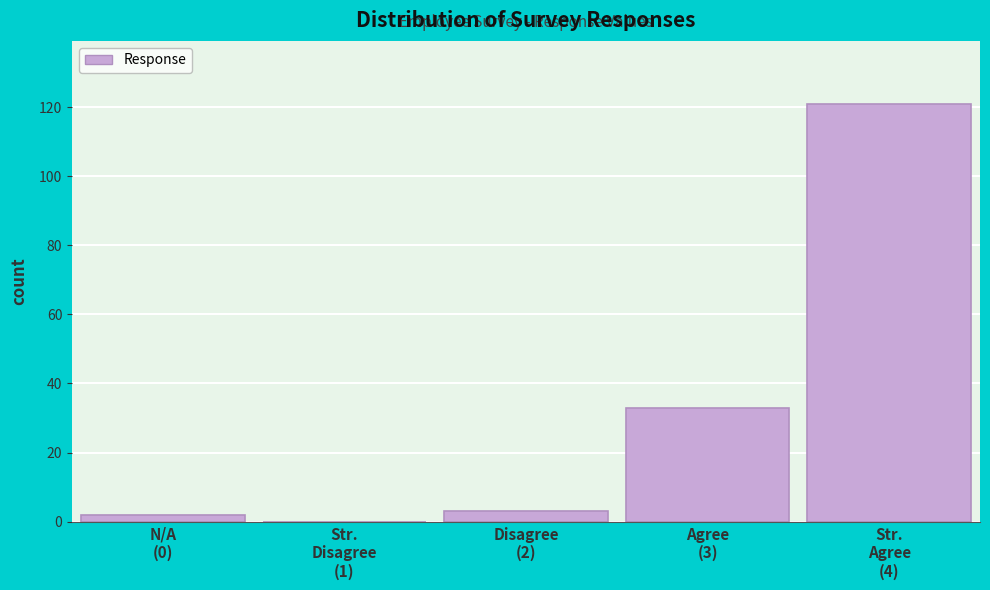

What is the greatest value displayed?

121